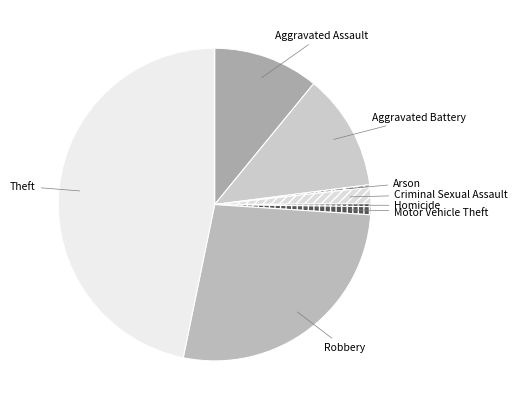

How many segments does this pie chart have?

8